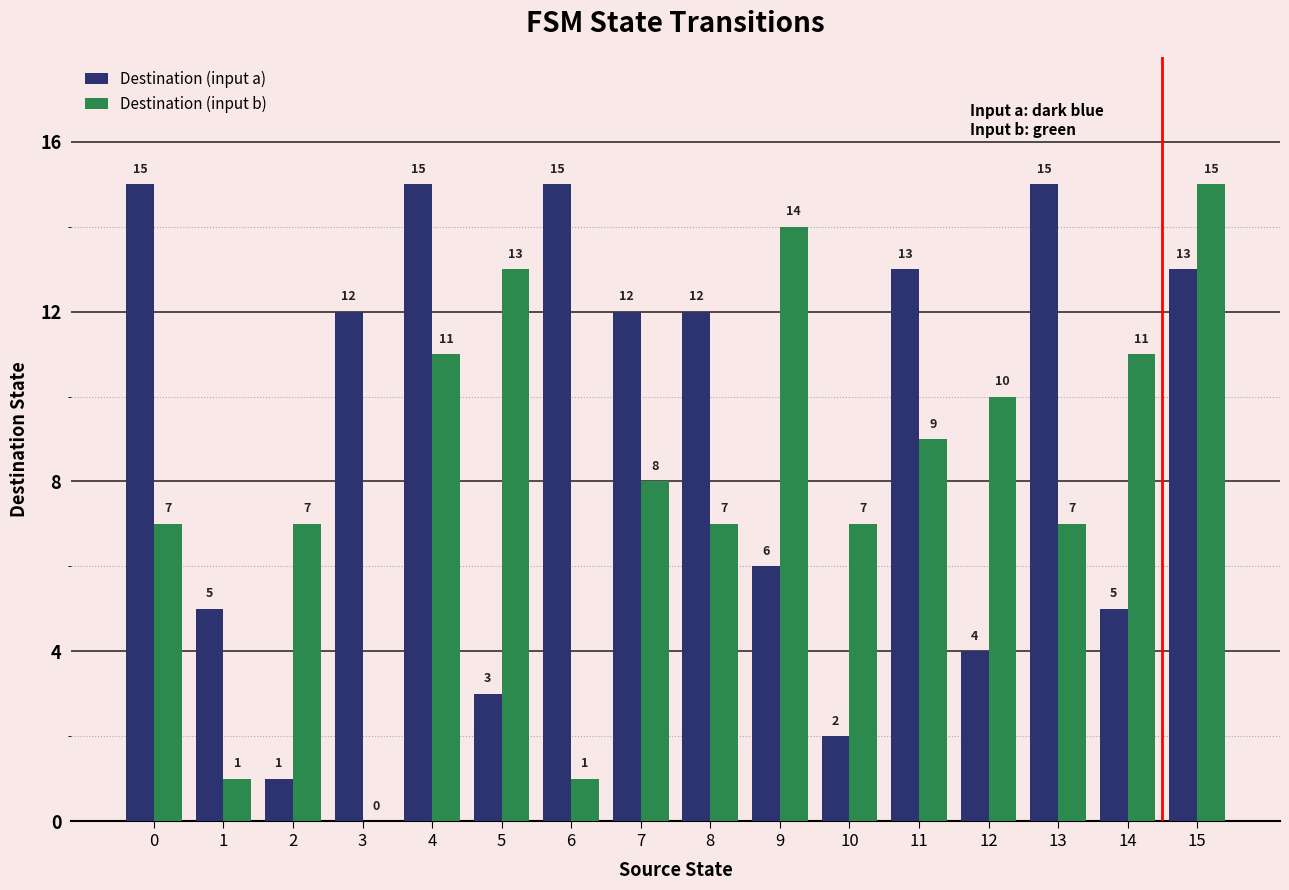

Which series has the largest range (max minus min)?

Destination (input b)